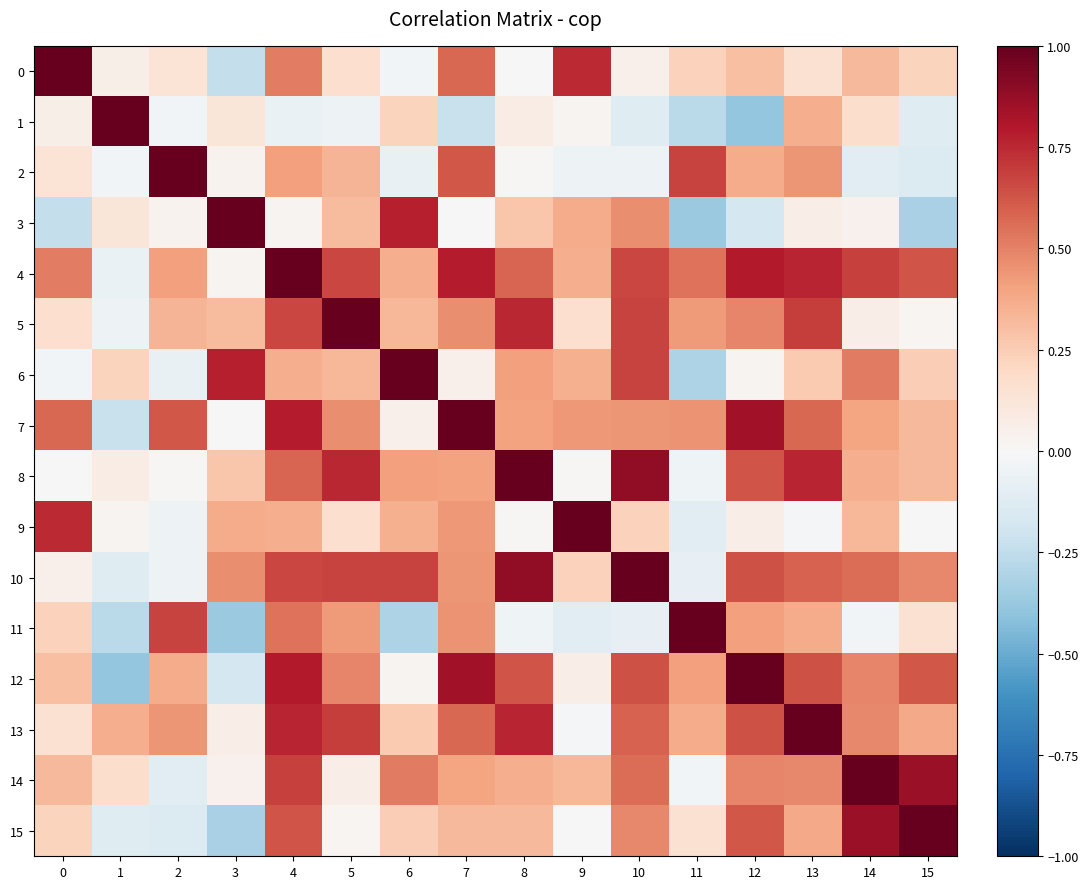

Which series has the widest spread of values?

1